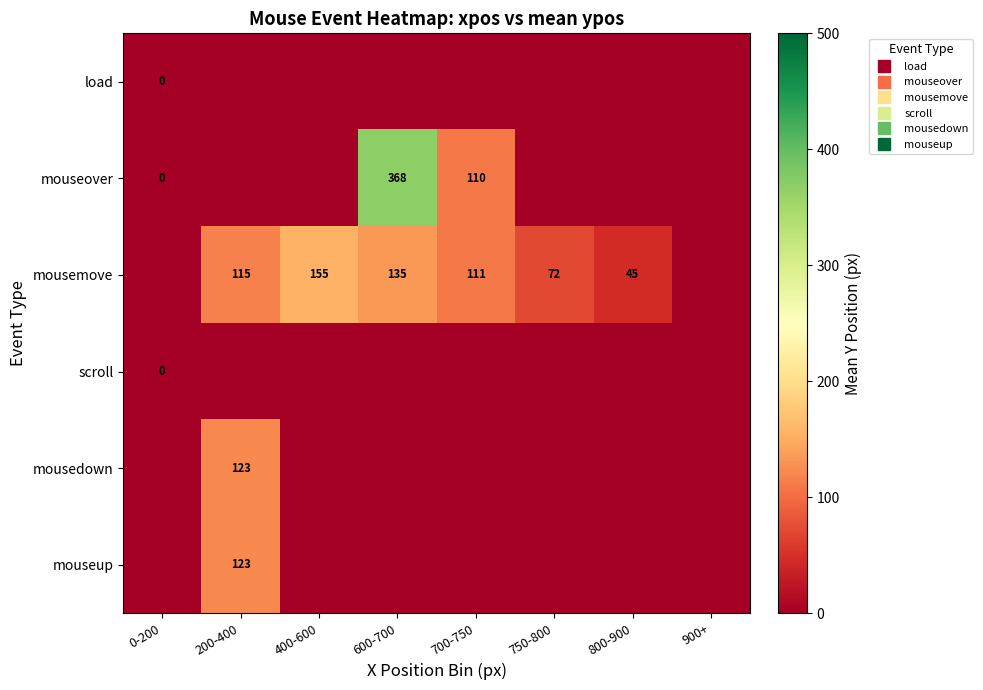

Rank the categories by mouseup value from lowest to highest.

0-200, 400-600, 600-700, 700-750, 750-800, 800-900, 900+, 200-400